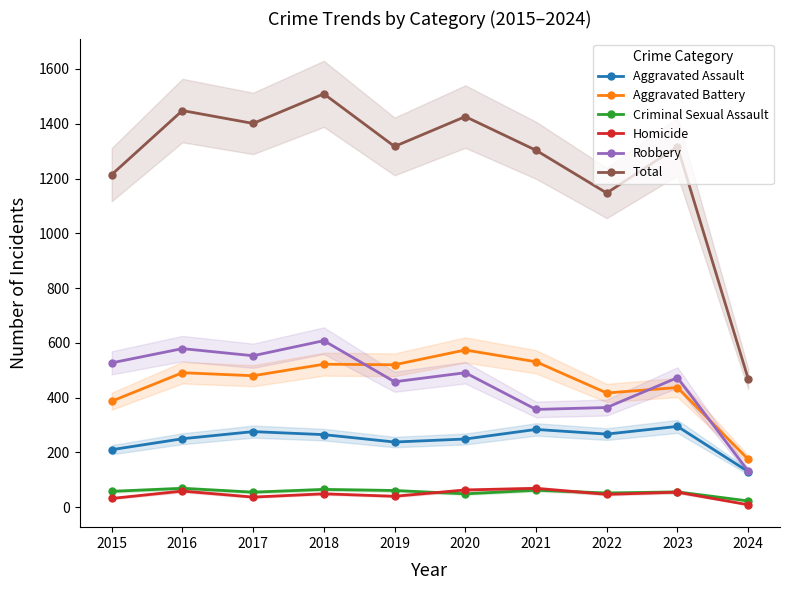

What is the value of the Total point at the 4th from the left?

1509